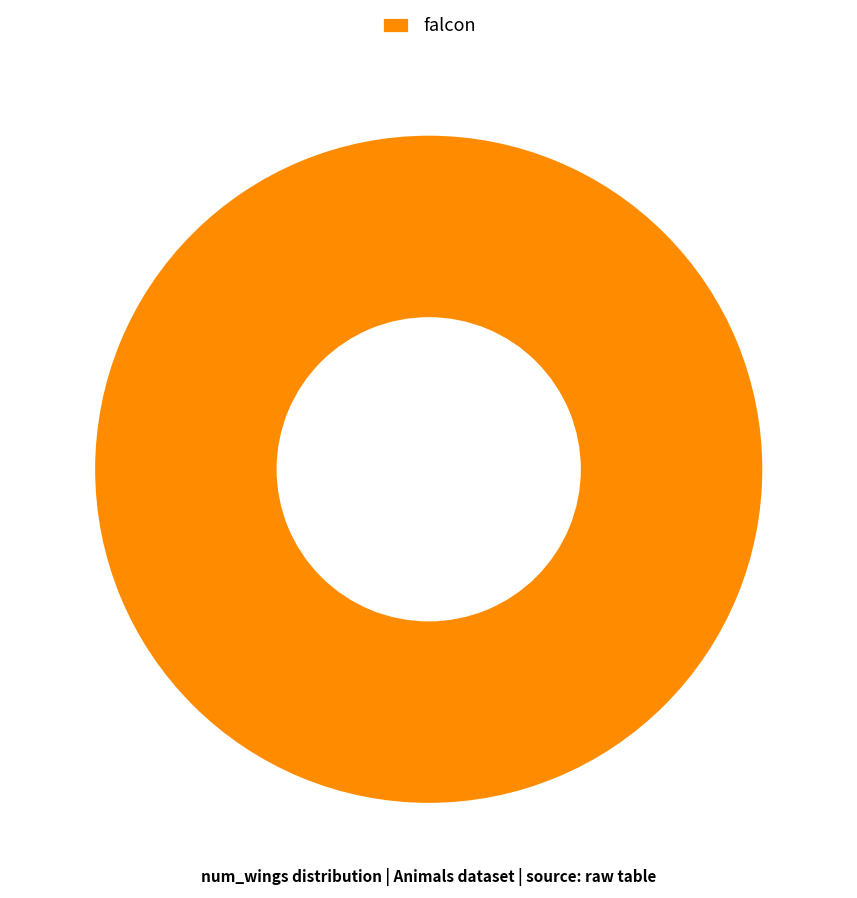

Rank the categories by value from lowest to highest.

falcon